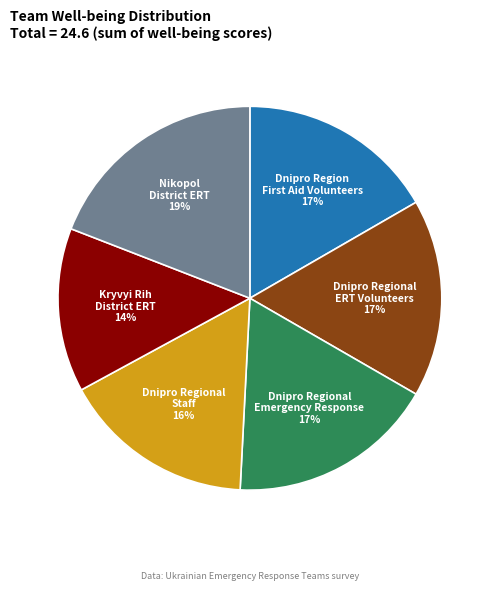

To the nearest percent, what is the average slice percentage?

17%